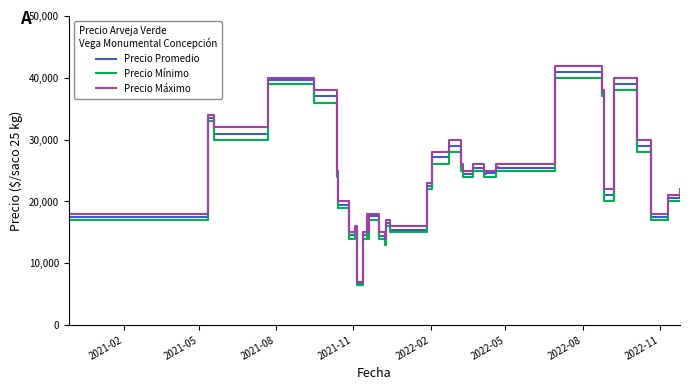

Which series has the widest spread of values?

Precio Máximo